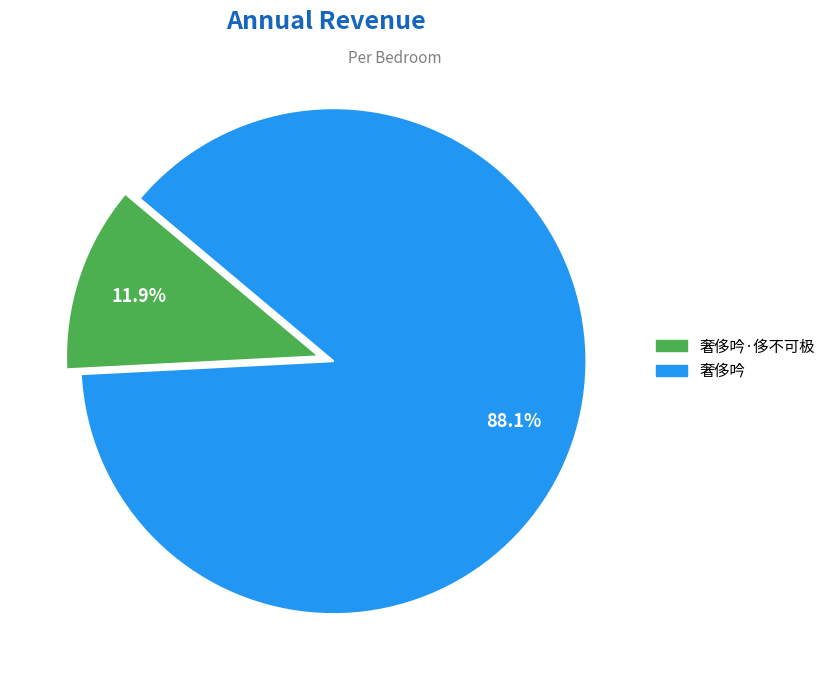

Between 奢侈吟 and 奢侈吟·侈不可极, which is larger?

奢侈吟